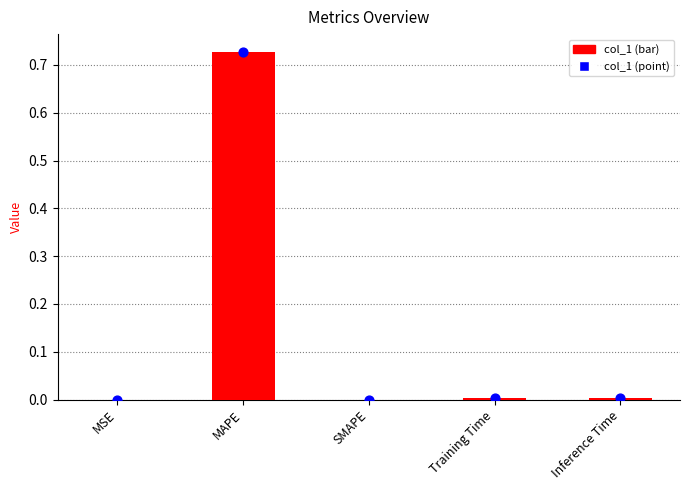

Between SMAPE and MSE, which is larger?

MSE